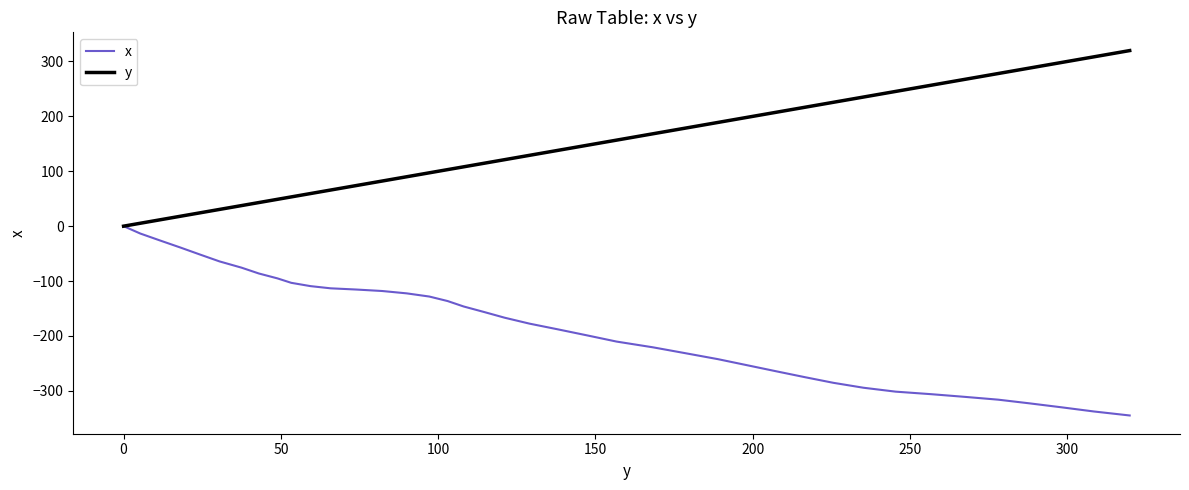

What is the maximum value shown in the chart?

319.8